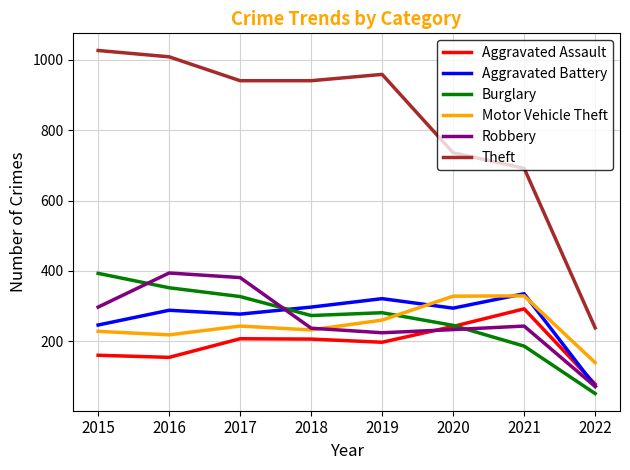

Read the Motor Vehicle Theft value at 2017.

243